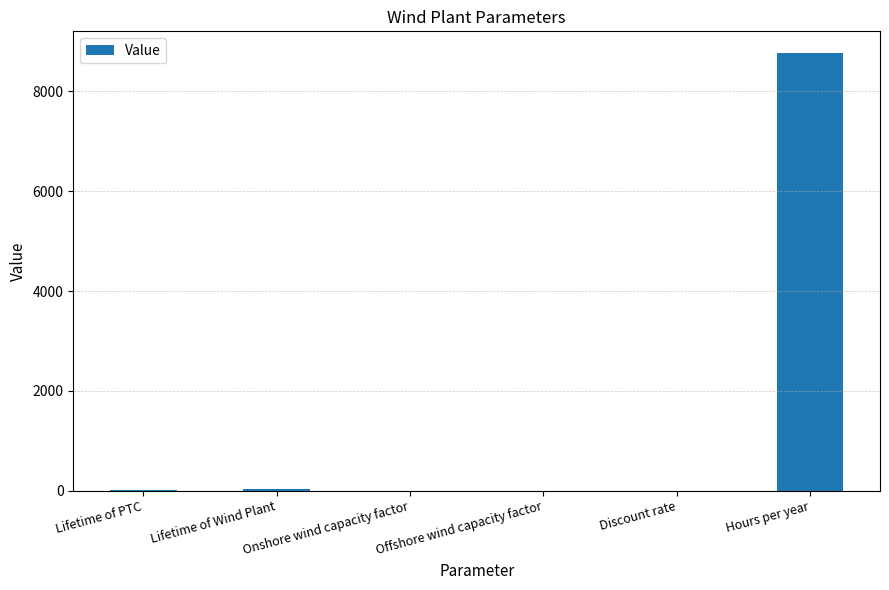

Does the chart contain stacked bars?

No